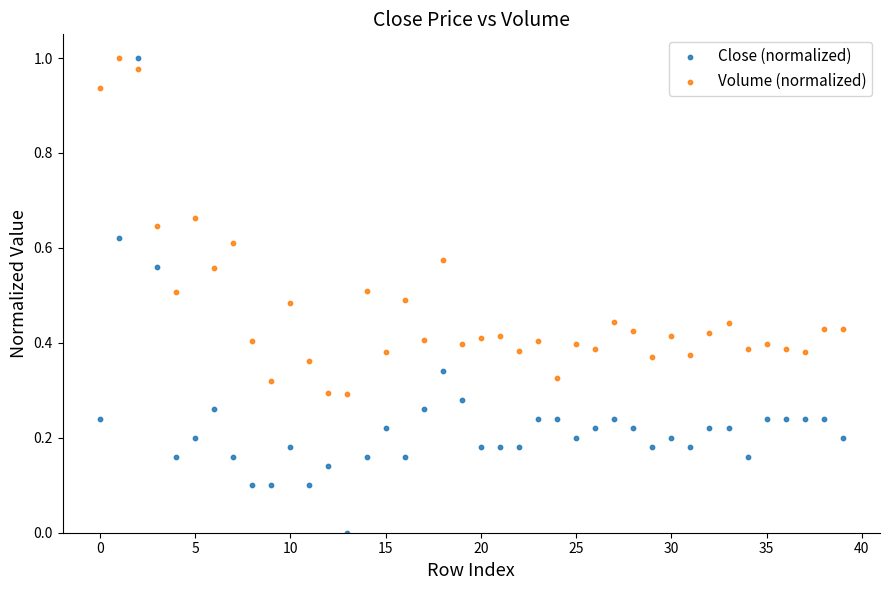

Which series contains the lowest Y value?

Close (normalized)